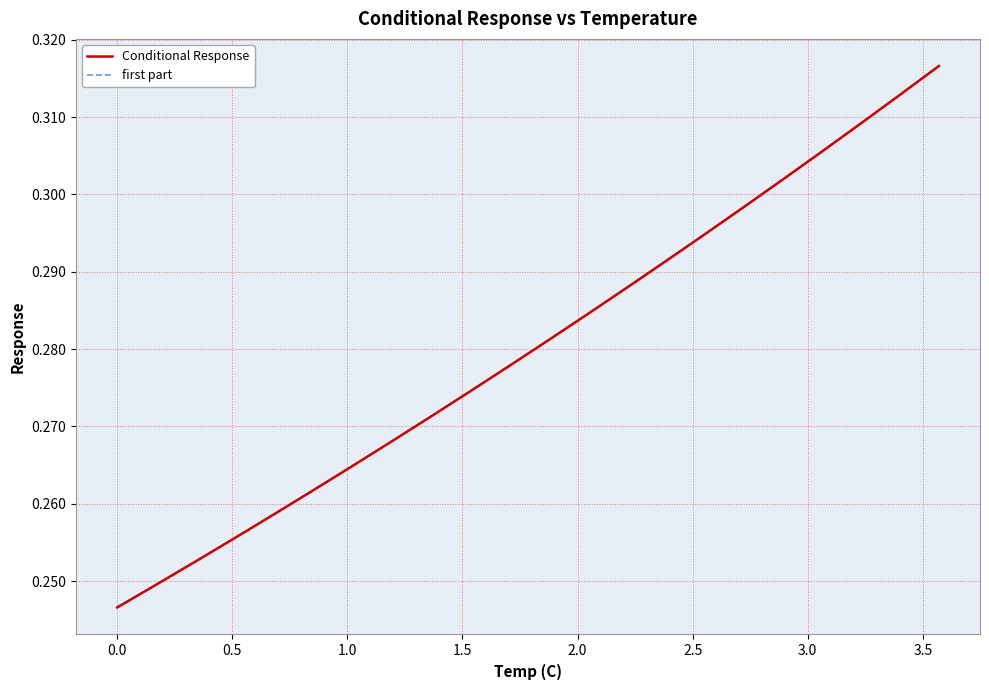

What are all the series names shown in the legend?

Conditional Response, first part